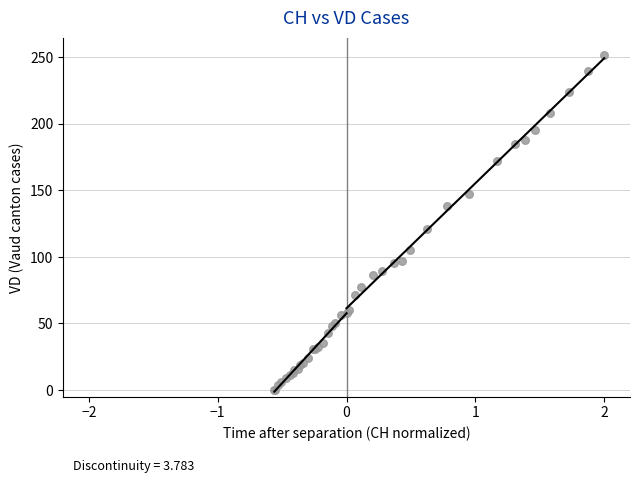

What Y value in the scatter plot is closest to 126?

121